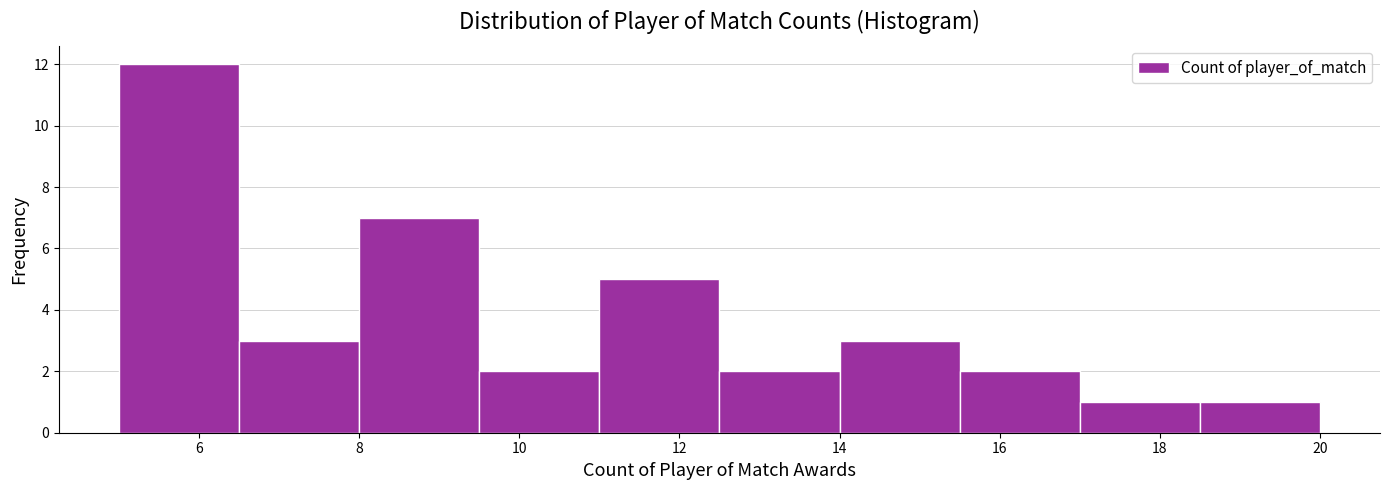

Reading left to right, list every bar in this chart as the range it spans on the x-axis followed by its height. Neither the bar edges nor the heights are printed on the chart, so give them approximately, as read against the axes.

5.0 to 6.5: 12
6.5 to 8.0: 3
8.0 to 9.5: 7
9.5 to 11.0: 2
11.0 to 12.5: 5
12.5 to 14.0: 2
14.0 to 15.5: 3
15.5 to 17.0: 2
17.0 to 18.5: 1
18.5 to 20.0: 1